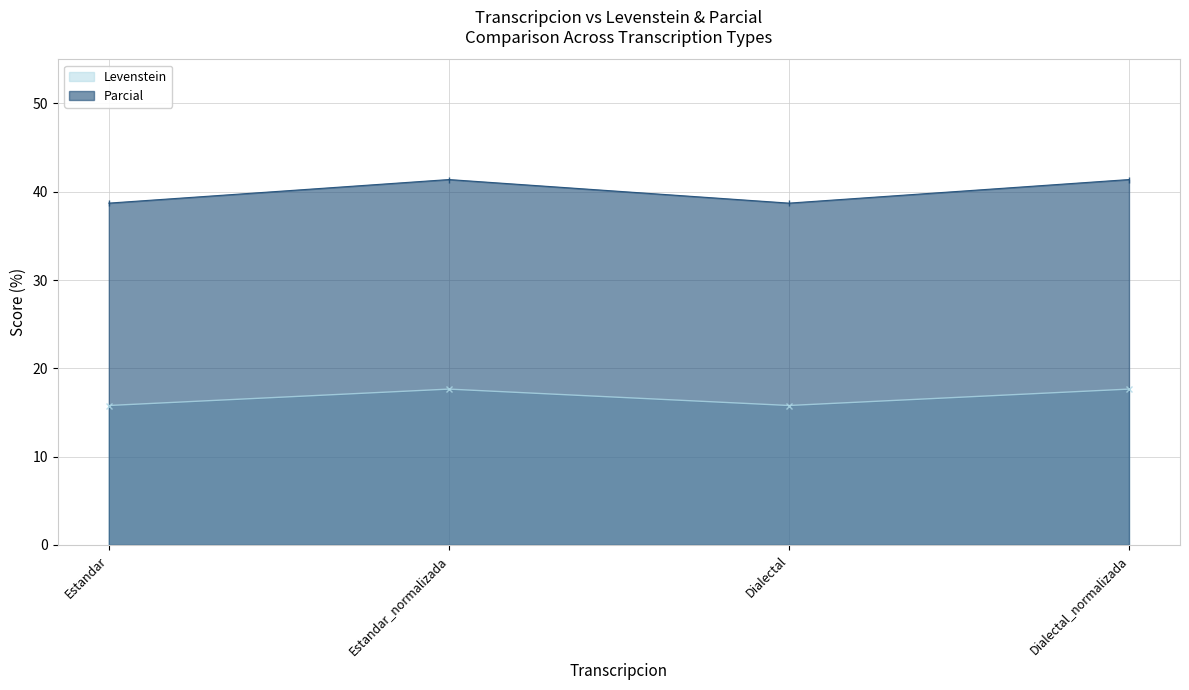

Which series has the largest total across all categories?

Parcial